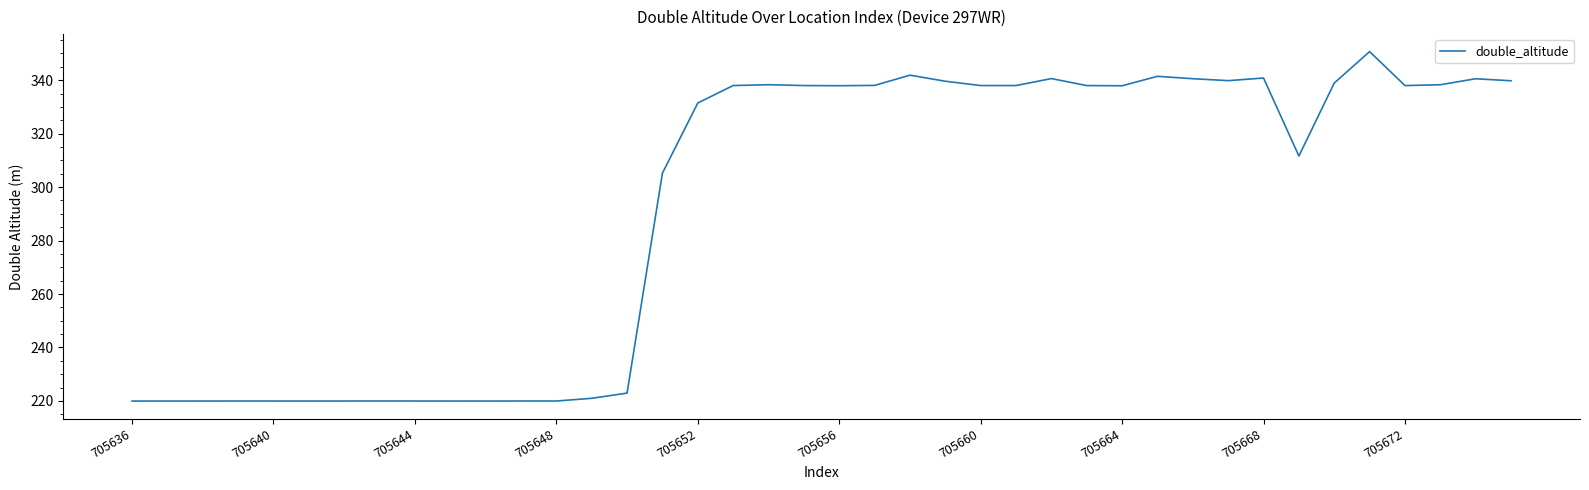

What is the maximum value shown in the chart?

350.7